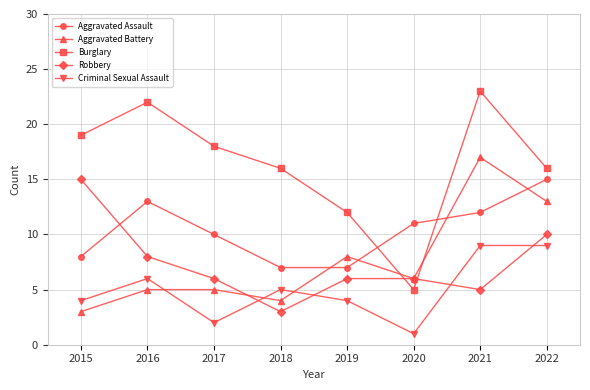

How many times do Aggravated Assault and Robbery cross each other?

1